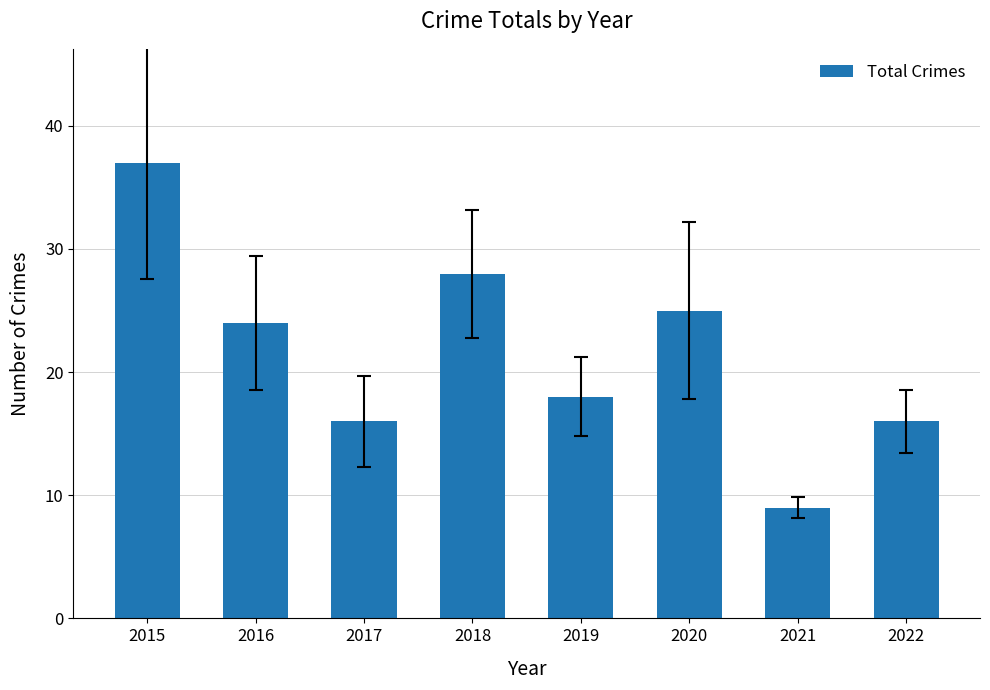

Are the bars grouped side by side (vs. stacked)?

No